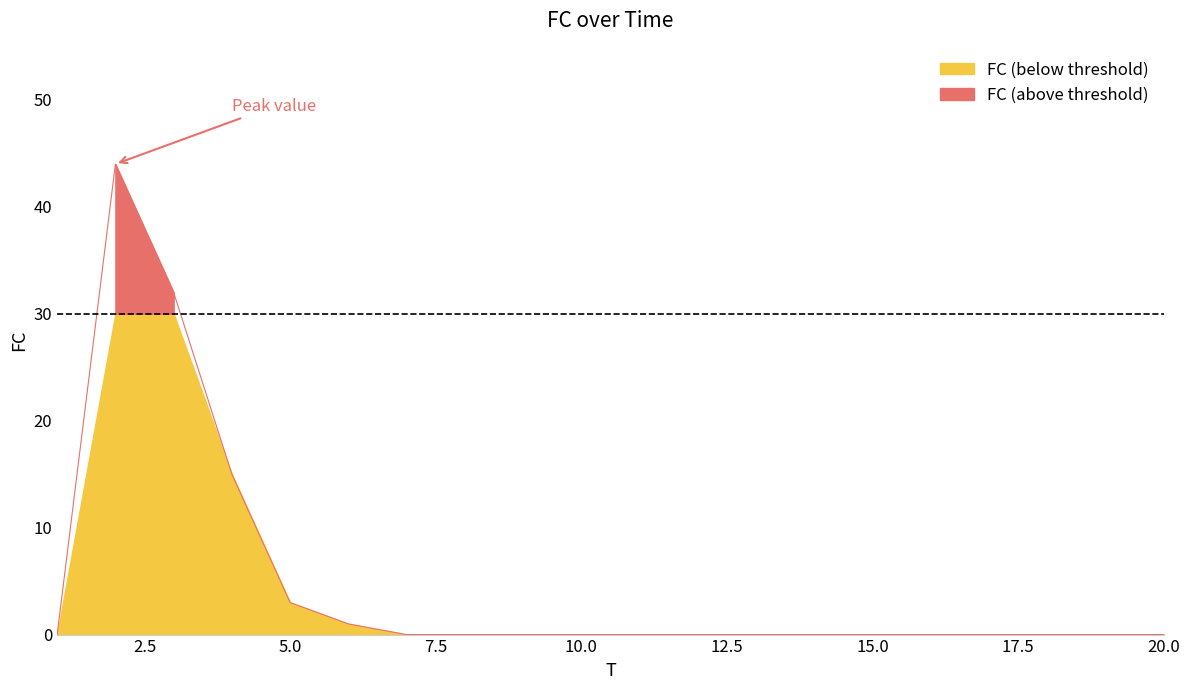

Which has a higher value, 2 or 4?

2